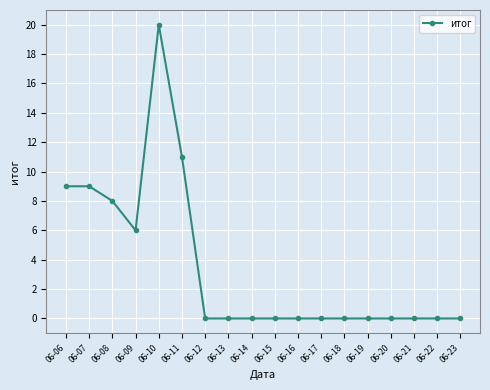

Reading left to right, what are all the values shown in this chart?

06-06=9	06-07=9	06-08=8	06-09=6	06-10=20	06-11=11	06-12=0	06-13=0	06-14=0	06-15=0	06-16=0	06-17=0	06-18=0	06-19=0	06-20=0	06-21=0	06-22=0	06-23=0